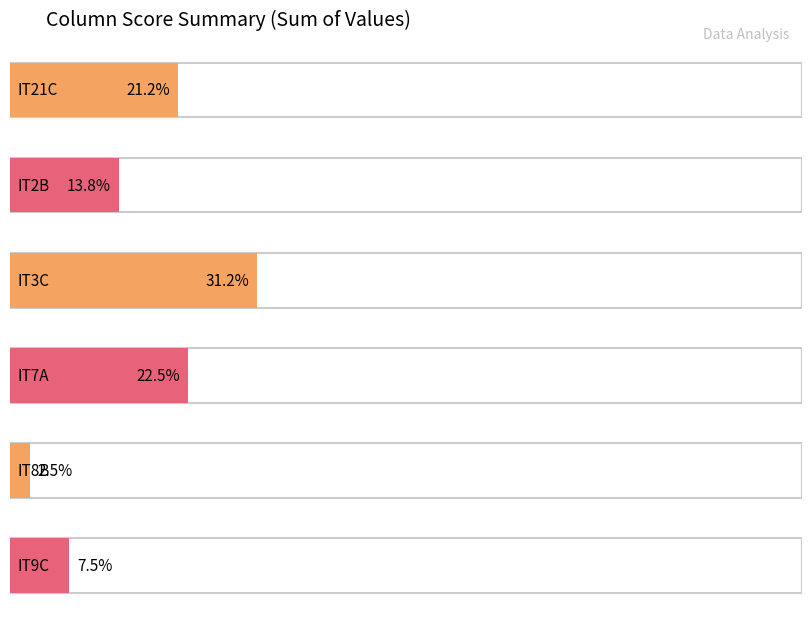

Does the chart contain stacked bars?

No